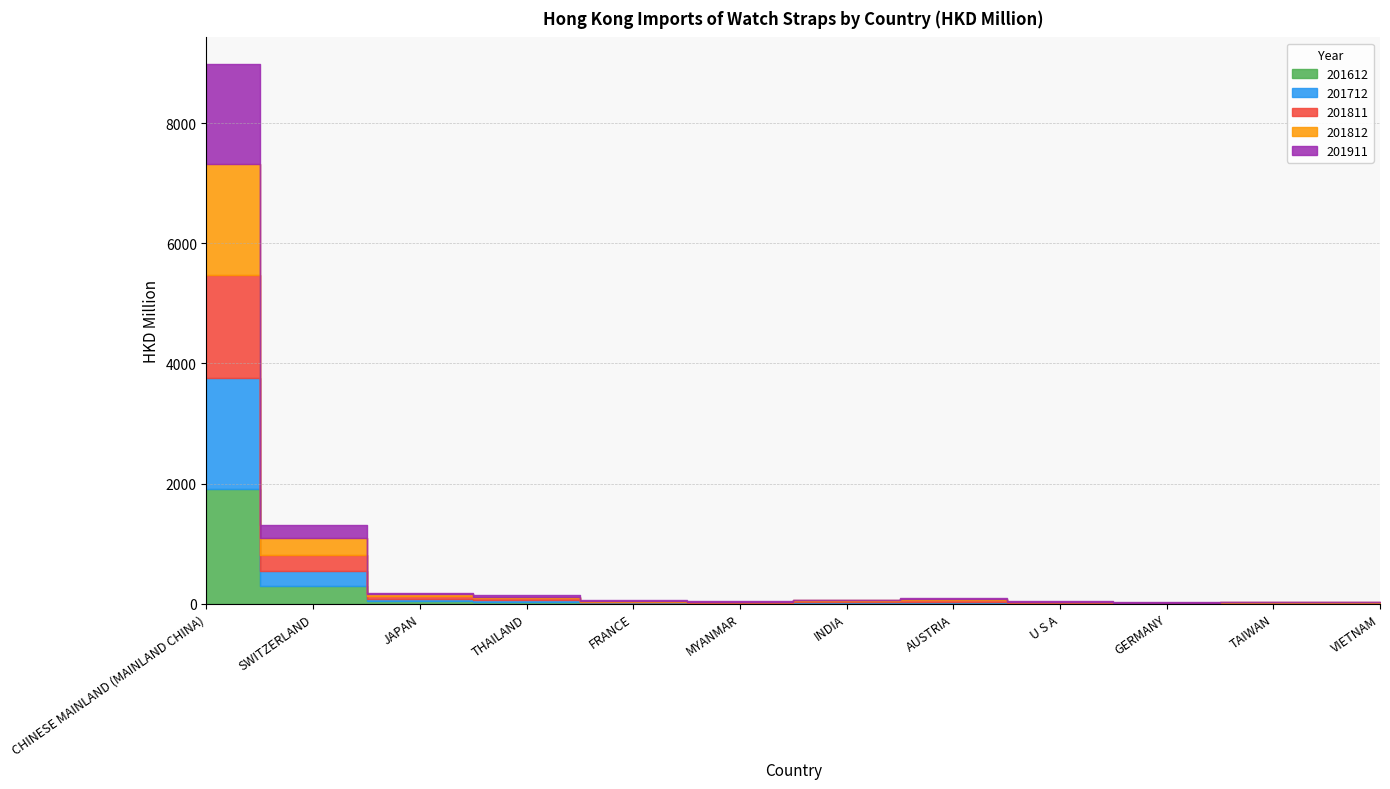

Between FRANCE and AUSTRIA, which series saw the biggest shift?

201811